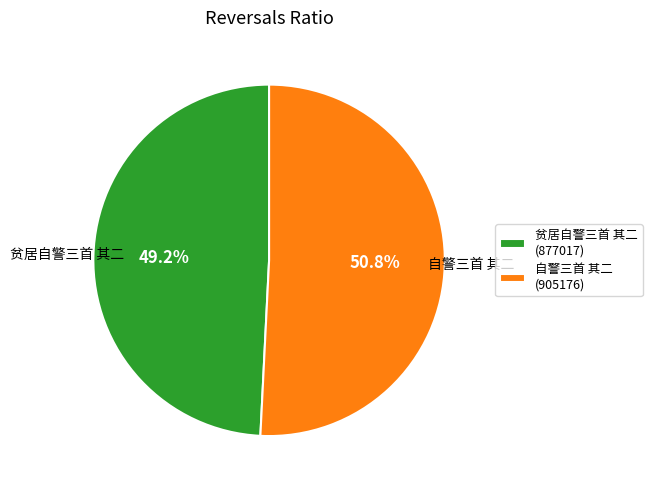

To the nearest percent, what percentage of the pie is 贫居自警三首 其二?

49%